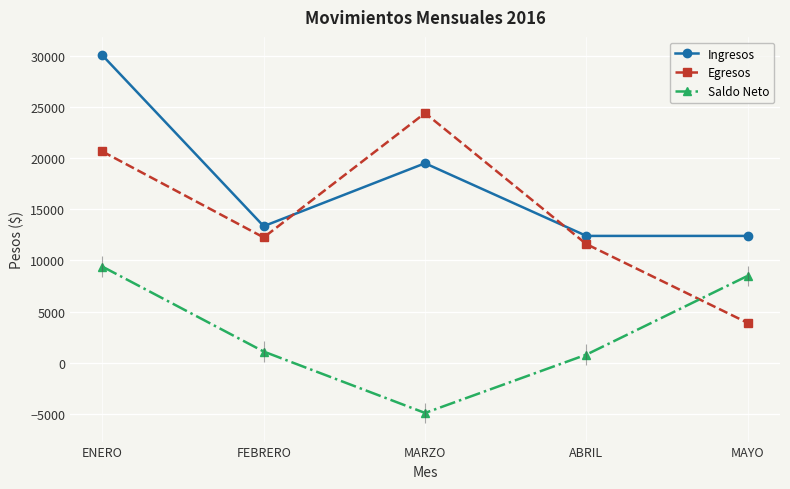

Reading right to left, extract all data points from this chart.

Ingresos: 12400	12400	19500	13350	30050
Egresos: 3900	11600	24400	12250	20650
Saldo Neto: 8500	800	-4900	1100	9400